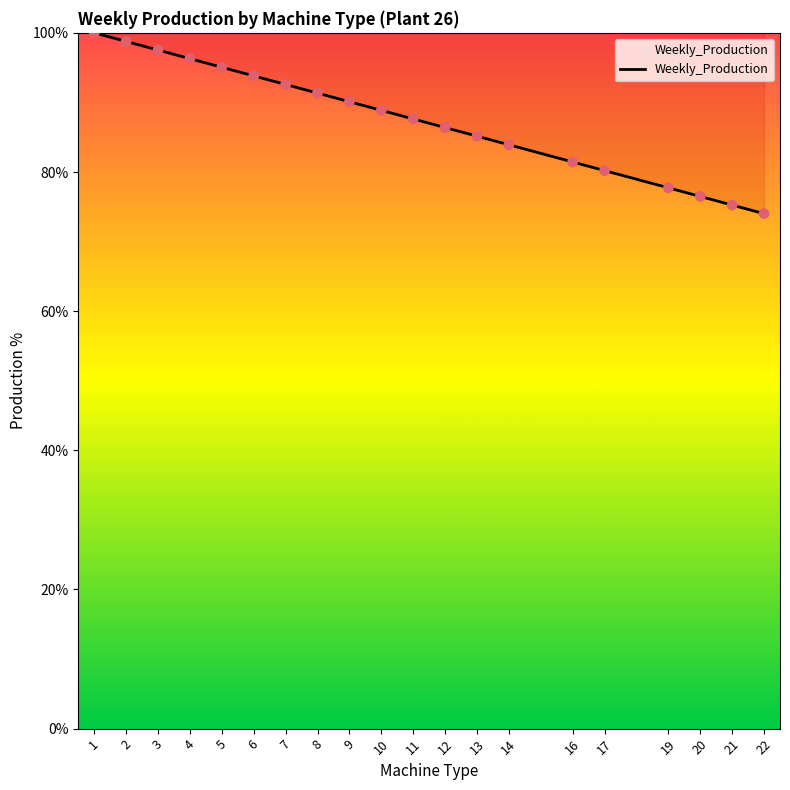

What is the ratio of the value at 21 to the value at 19?

1.0